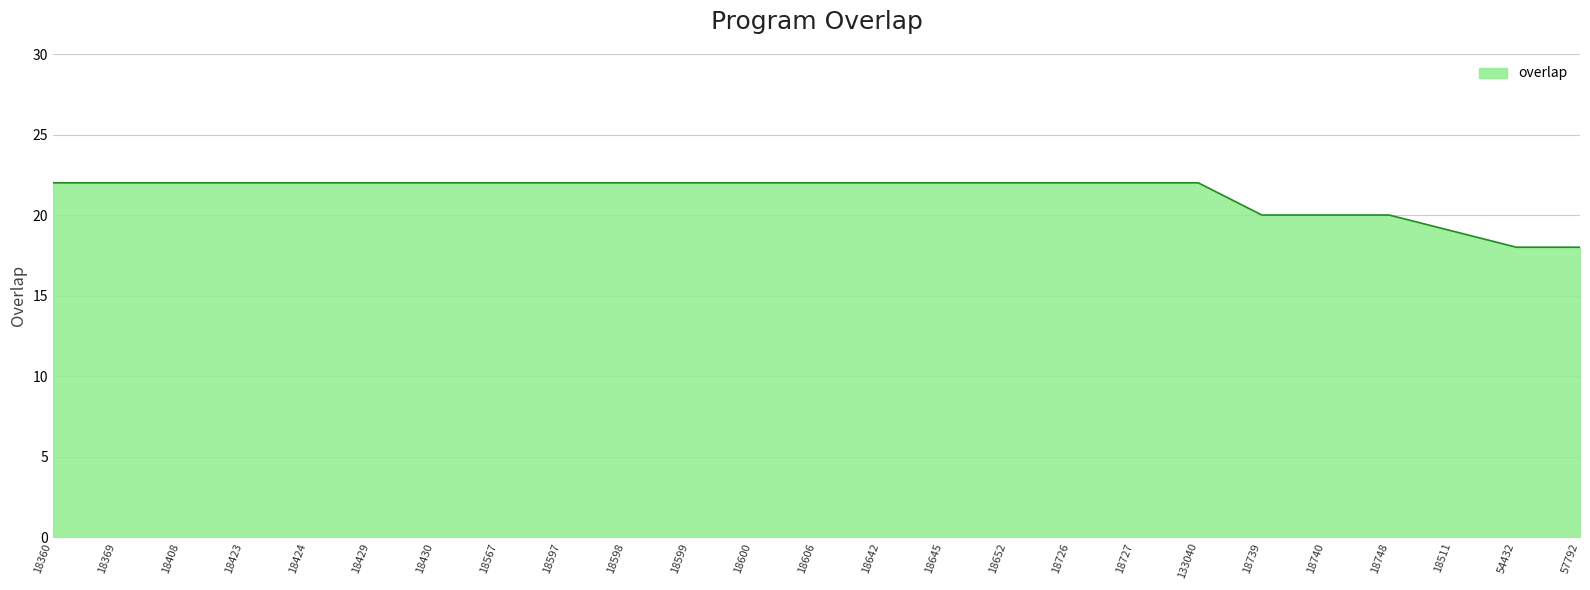

Between 57792 and 18642, which is larger?

18642